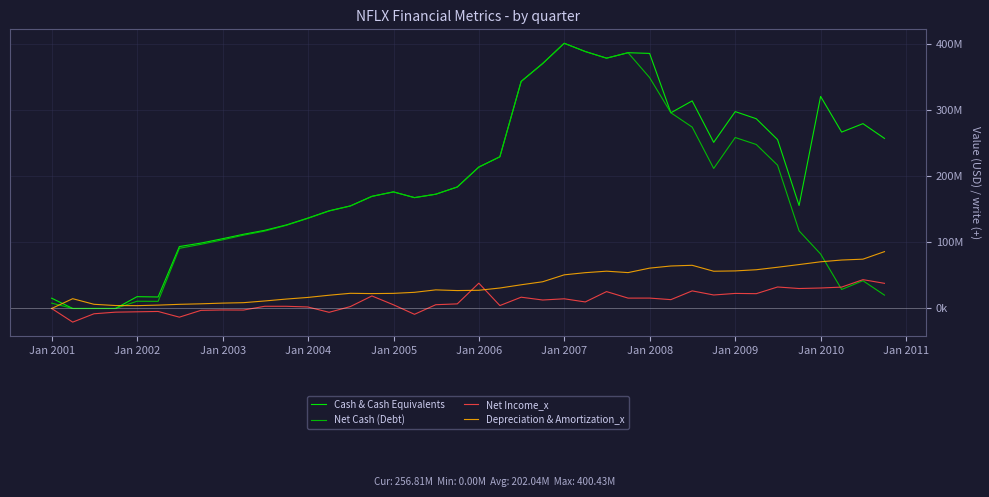

Does the chart have visible grid lines?

Yes